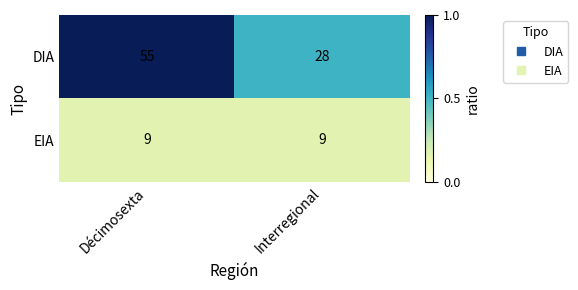

Reading left to right, what are all the values shown in this chart?

DIA: Décimosexta=55	Interregional=28
EIA: Décimosexta=9	Interregional=9